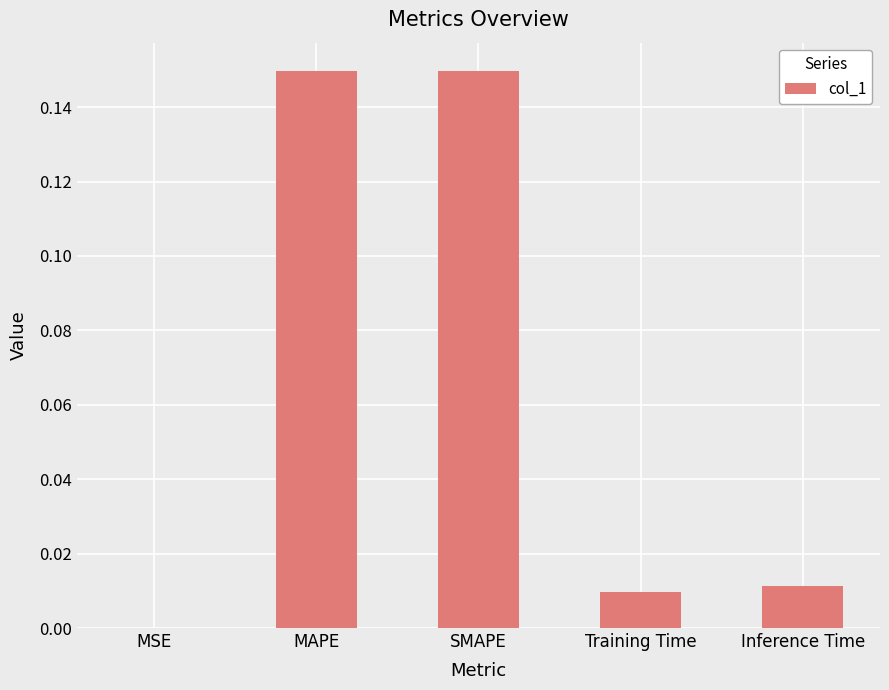

Between MSE and MAPE, which is larger?

MAPE